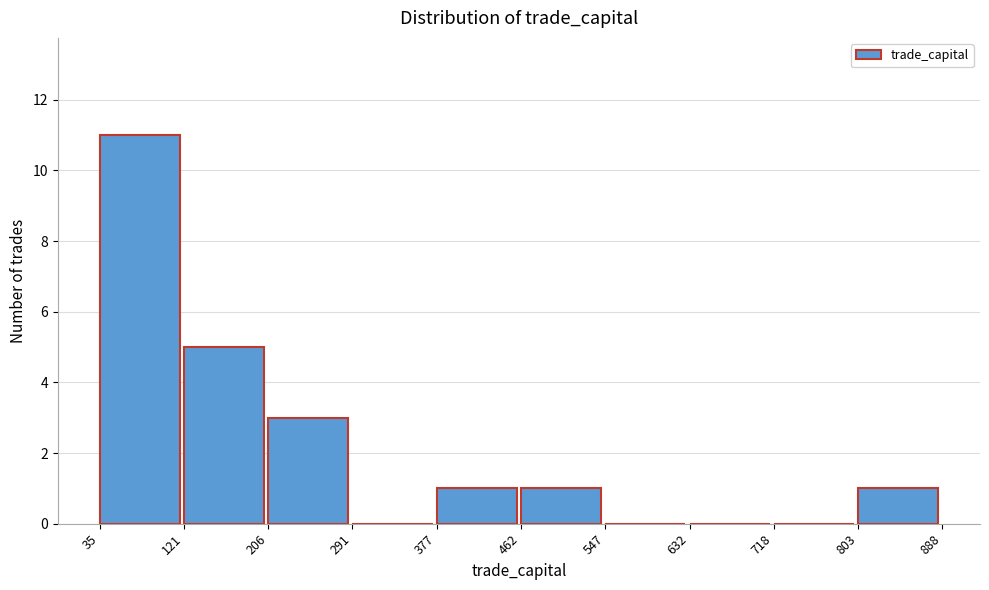

Over which range of the x-axis is the bar tallest?

35 to 121